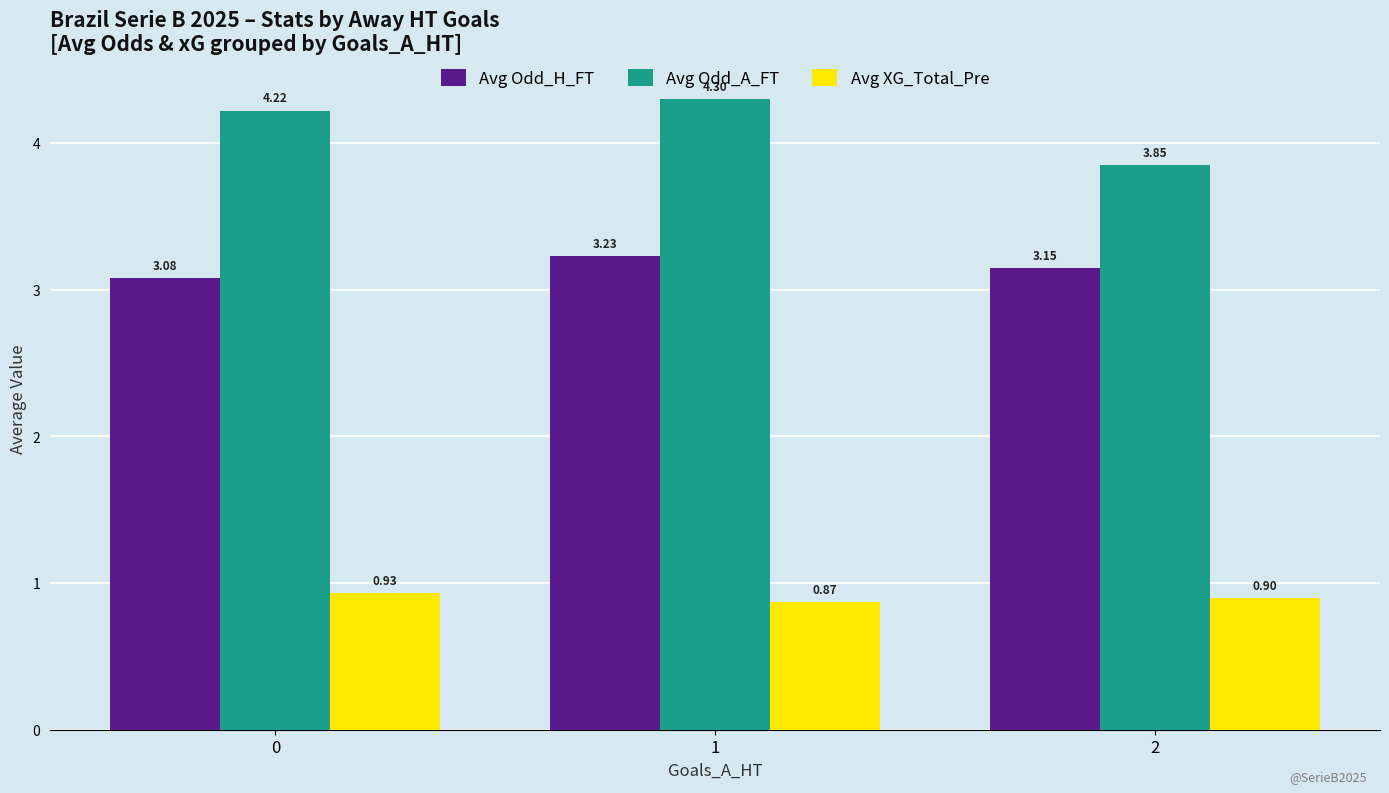

What is the total value across all series at 0?

8.2